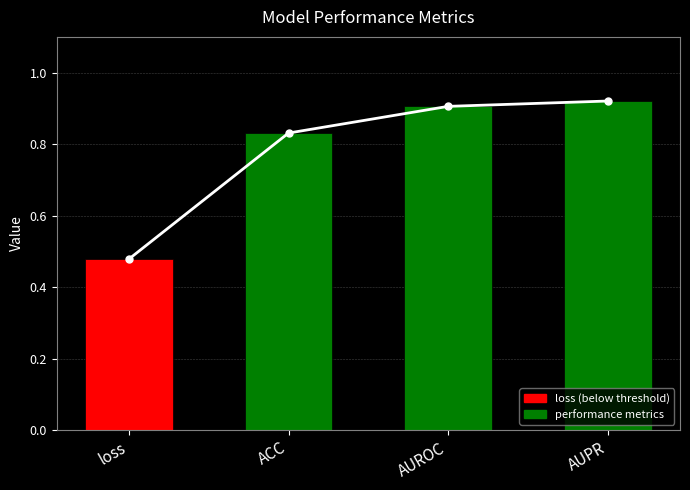

What is the value of the 1st bar from the left?

0.5